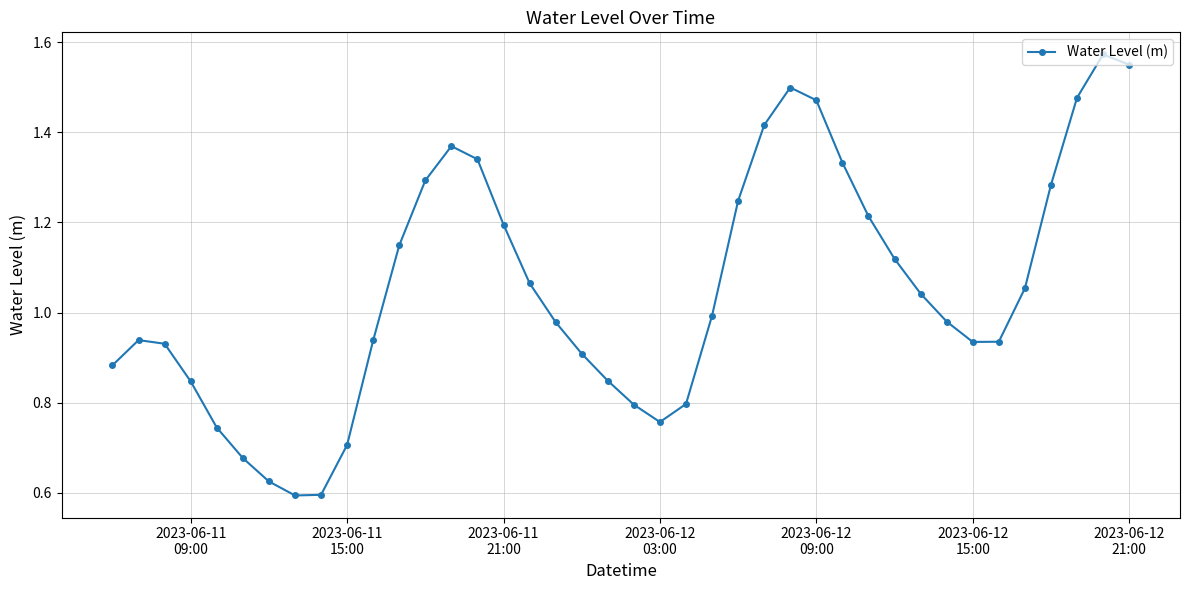

How many points are lower than both their immediate neighbors (excluding endpoints)?

3